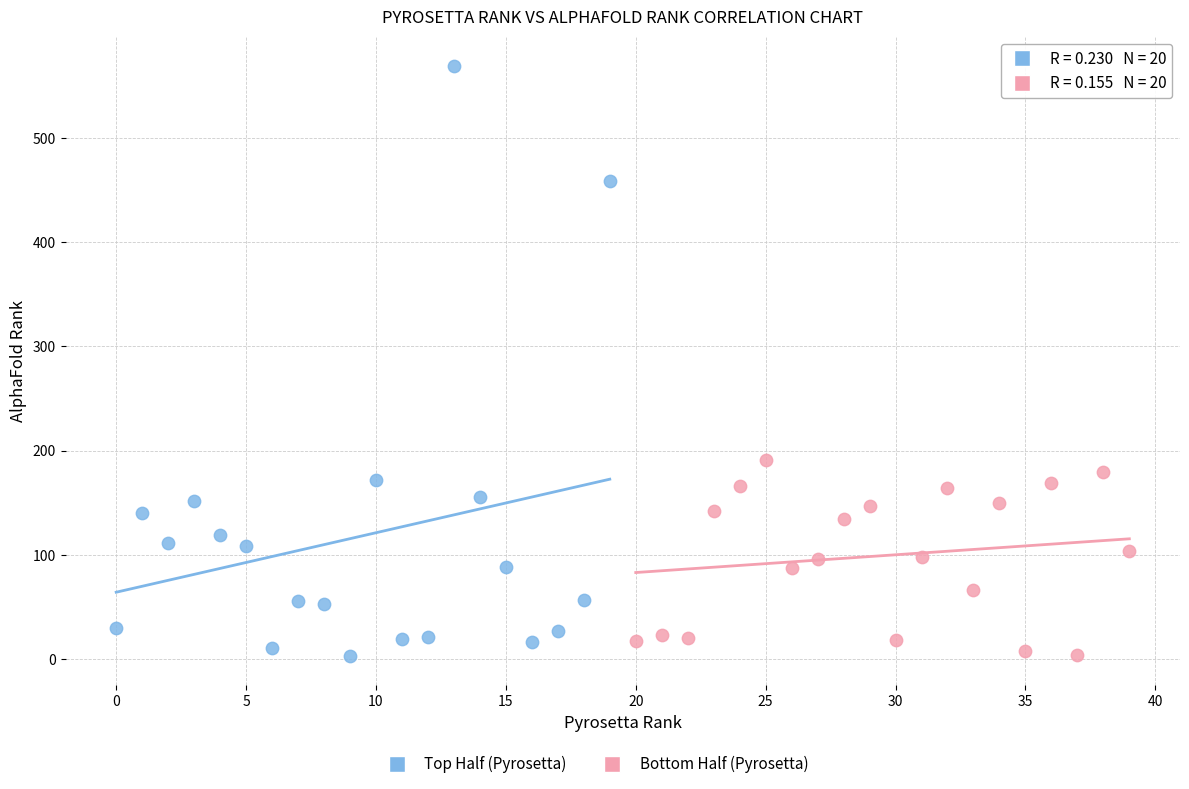

Which series has the largest Y range (max minus min)?

Top Half (Pyrosetta)